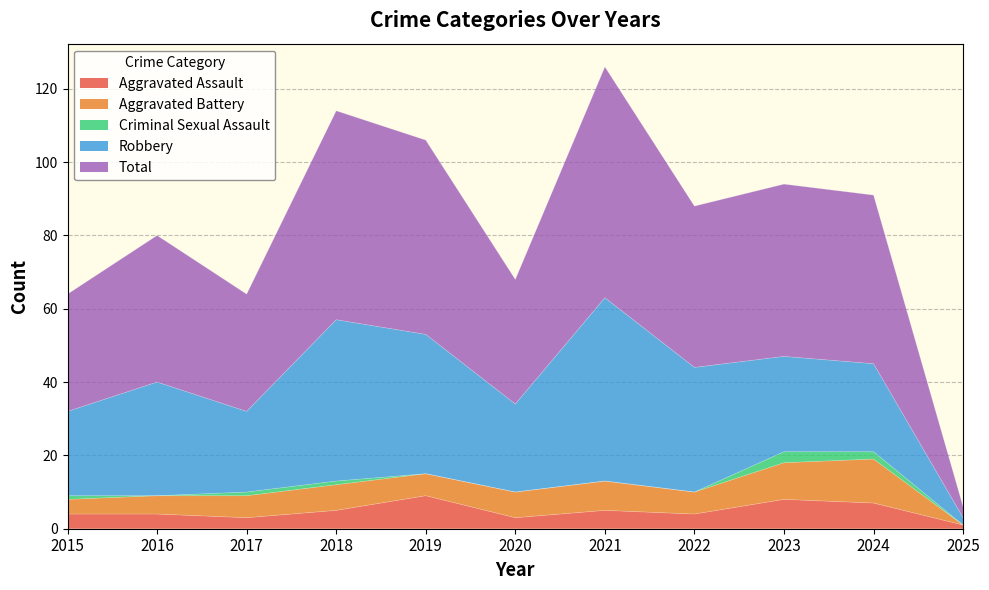

What is the approximate value of Robbery at 2015, to the nearest 10?

20